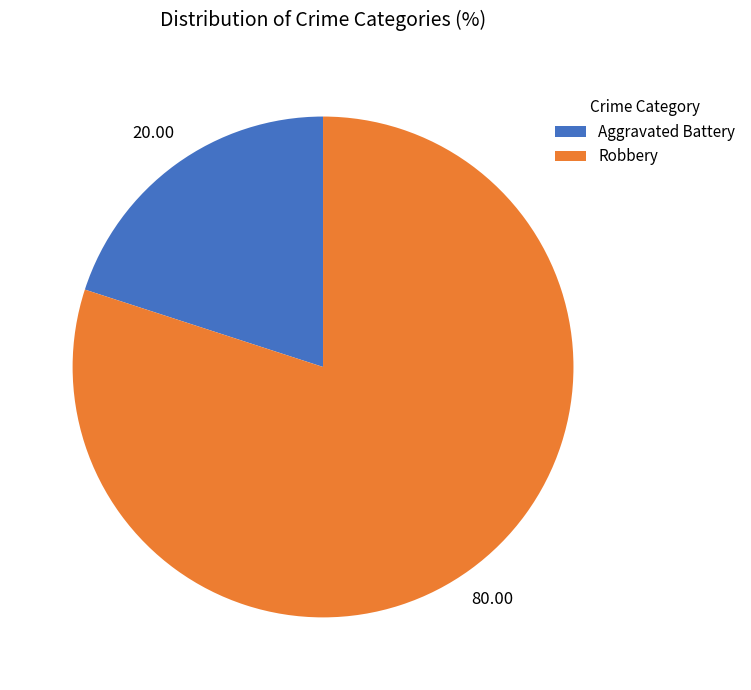

Combined, do Aggravated Battery and Robbery account for over 50%?

Yes